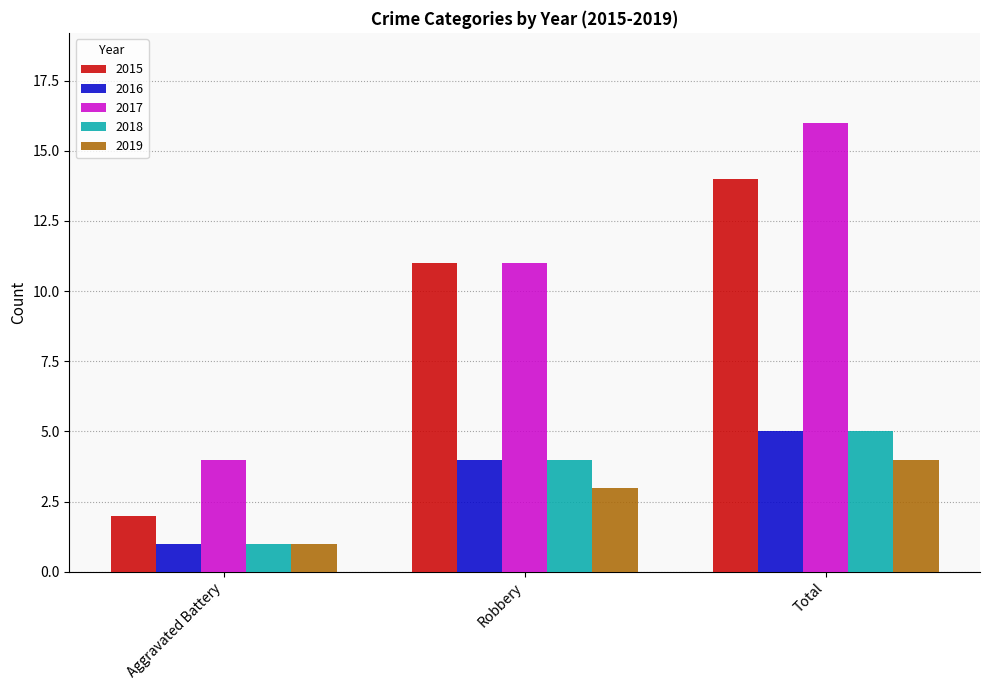

Is the value of 2015 at Aggravated Battery greater than the value of 2018 at Total?

No